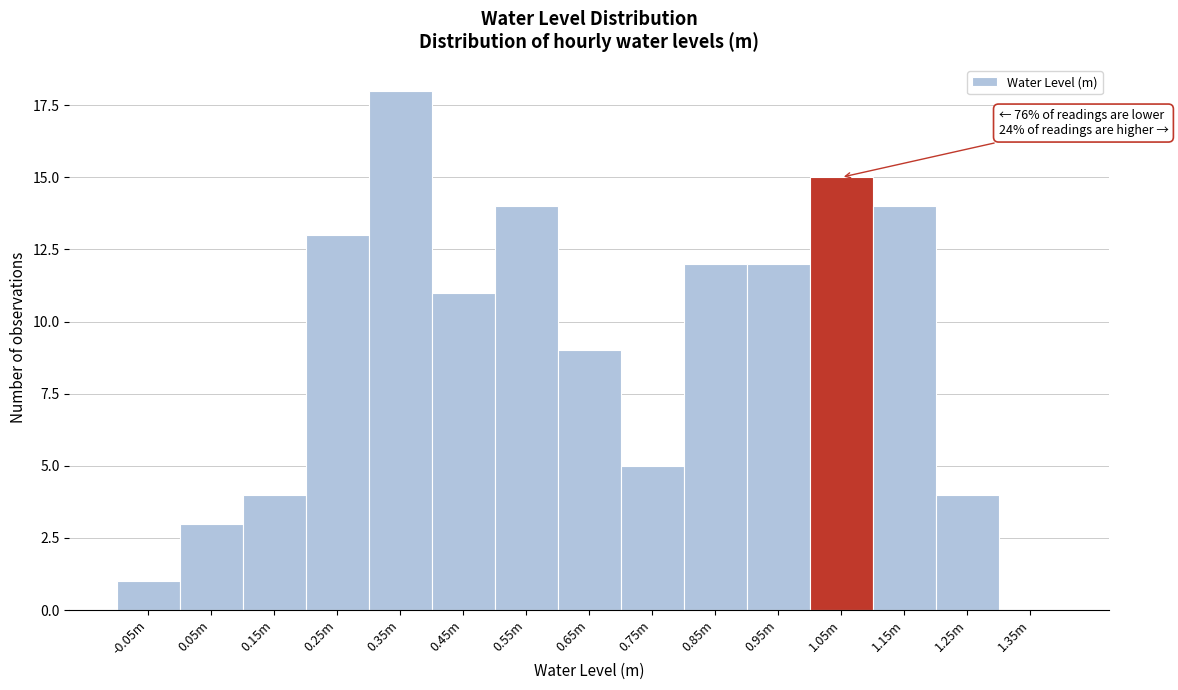

Reading left to right, list all the values displayed in this chart.

-0.05m=1	0.05m=3	0.15m=4	0.25m=13	0.35m=18	0.45m=11	0.55m=14	0.65m=9	0.75m=5	0.85m=12	0.95m=12	1.05m=15	1.15m=14	1.25m=4	1.35m=0